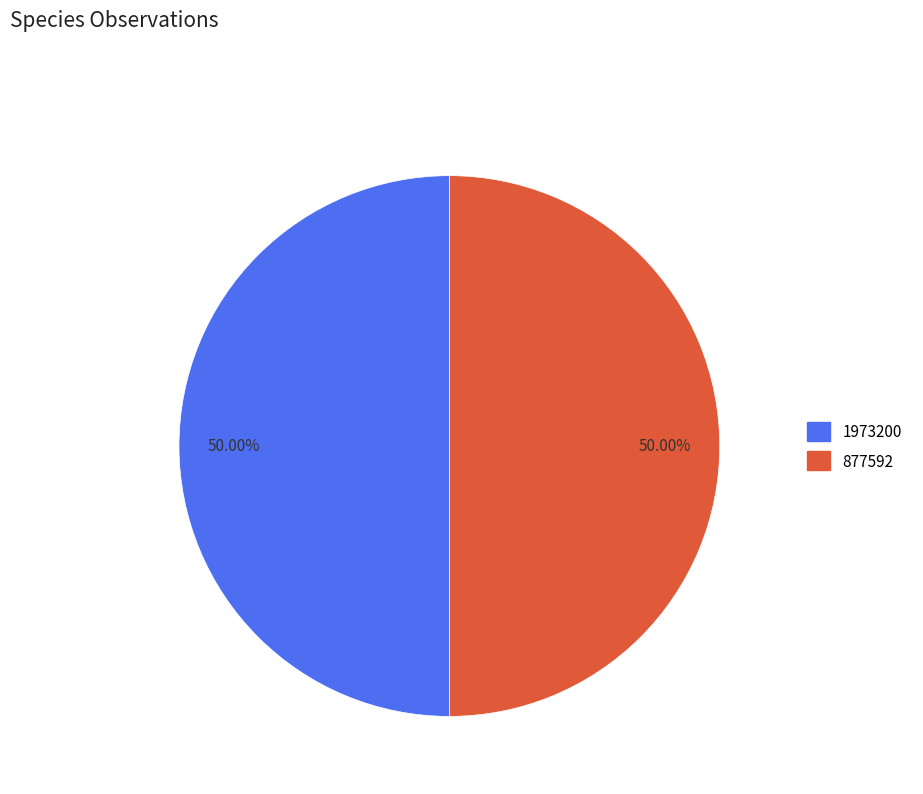

What is the ratio of the value at 1973200 to the value at 877592?

1.0